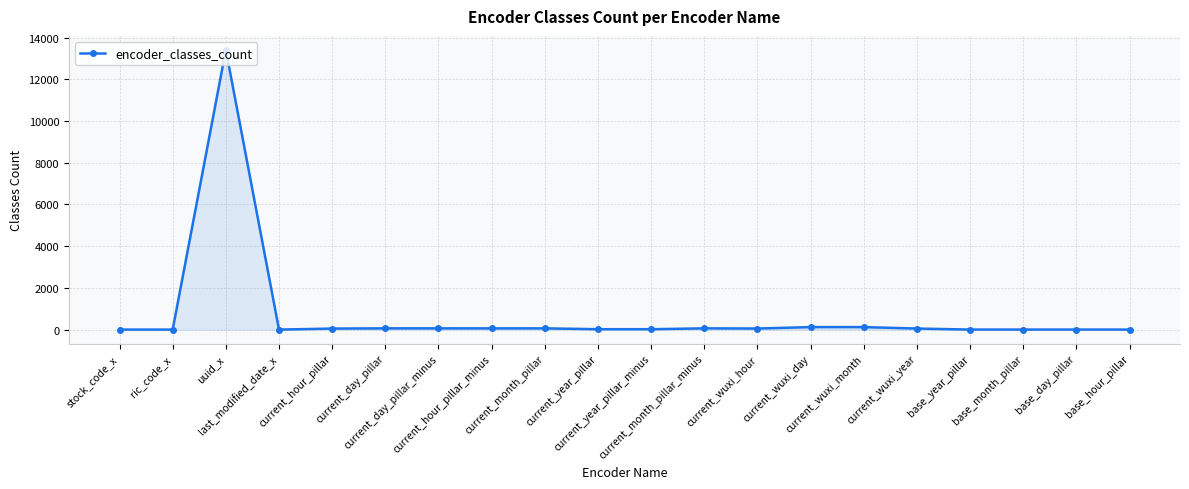

What is the greatest value displayed?

13408